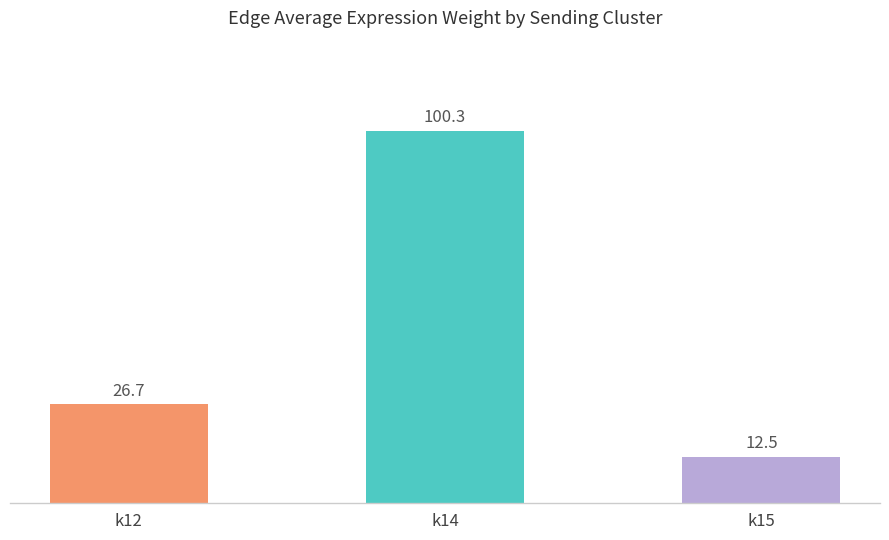

Reading left to right, transcribe all the data shown in this chart.

k12=26.7	k14=100.3	k15=12.5